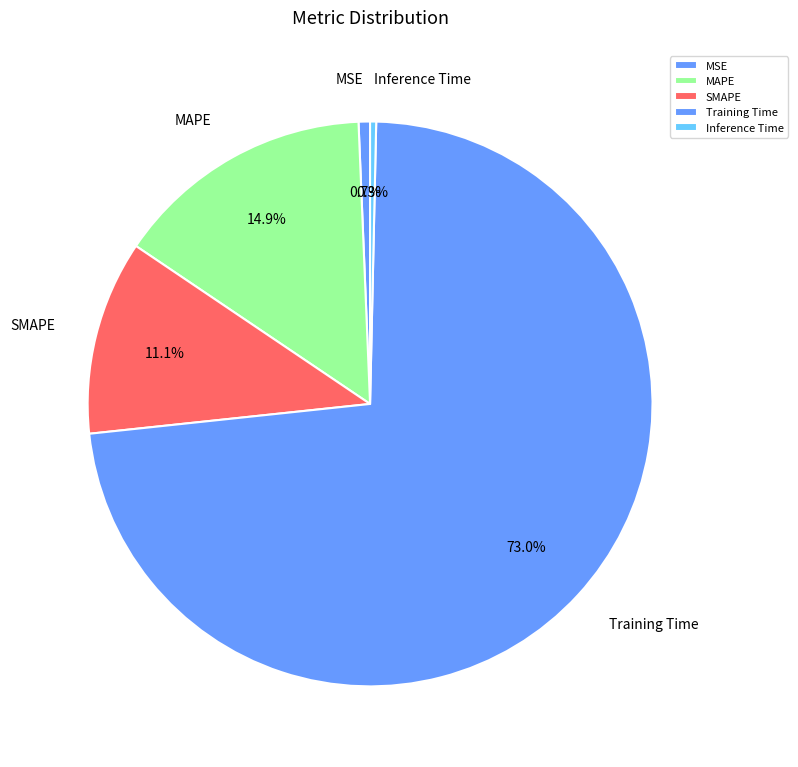

The MAPE slice represents 5% of the pie. True or false?

False